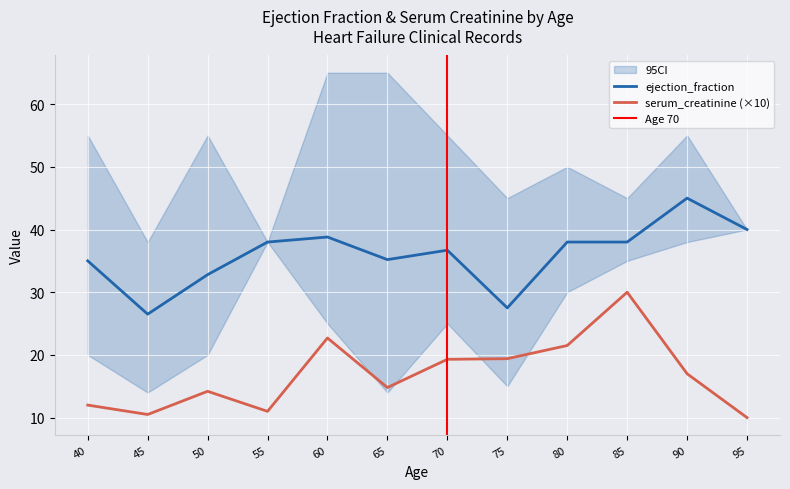

Which series has the largest total across all categories?

ejection_fraction